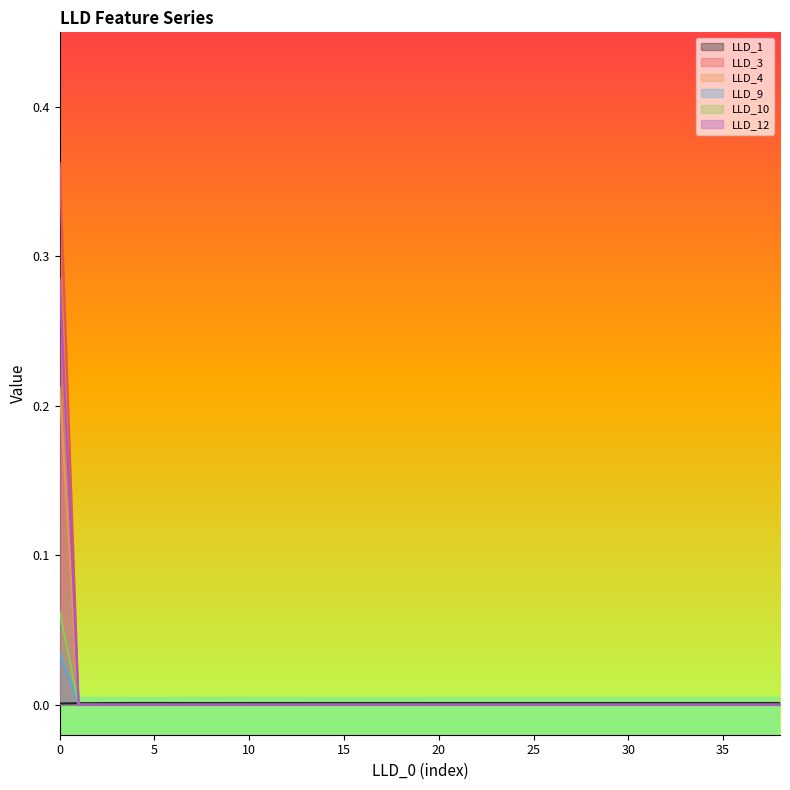

Rank the series at 29 from lowest to highest value.

LLD_3, LLD_4, LLD_9, LLD_10, LLD_12, LLD_1